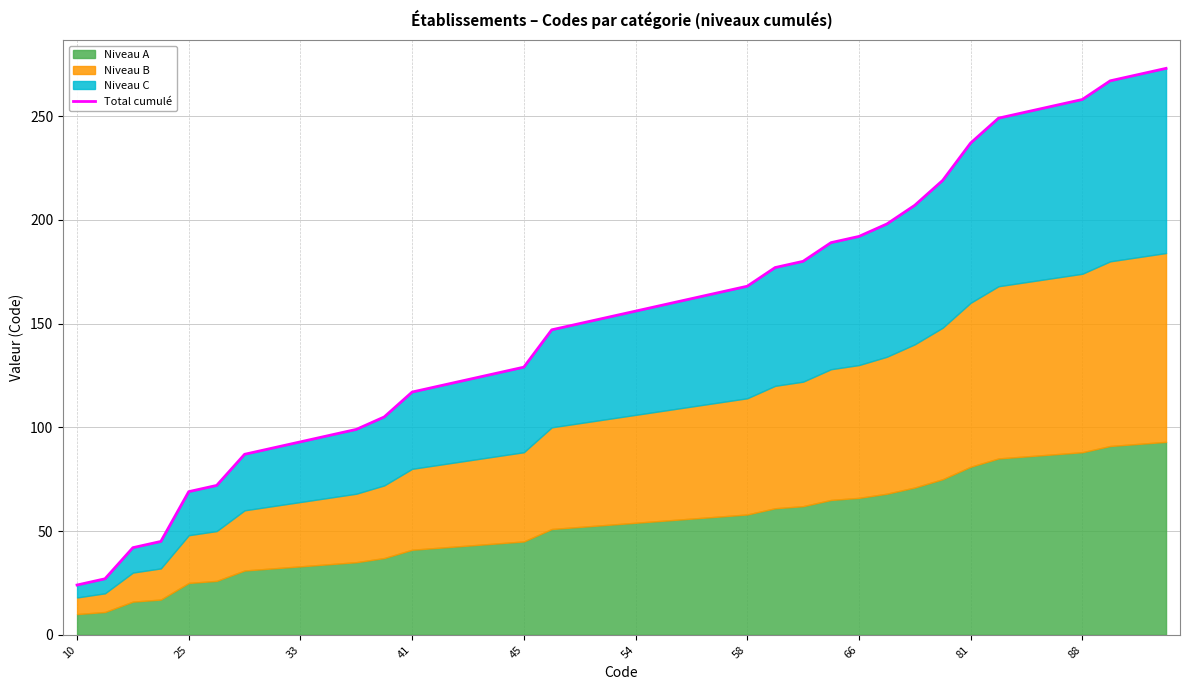

At which category does the chart reach its minimum across all series?

10